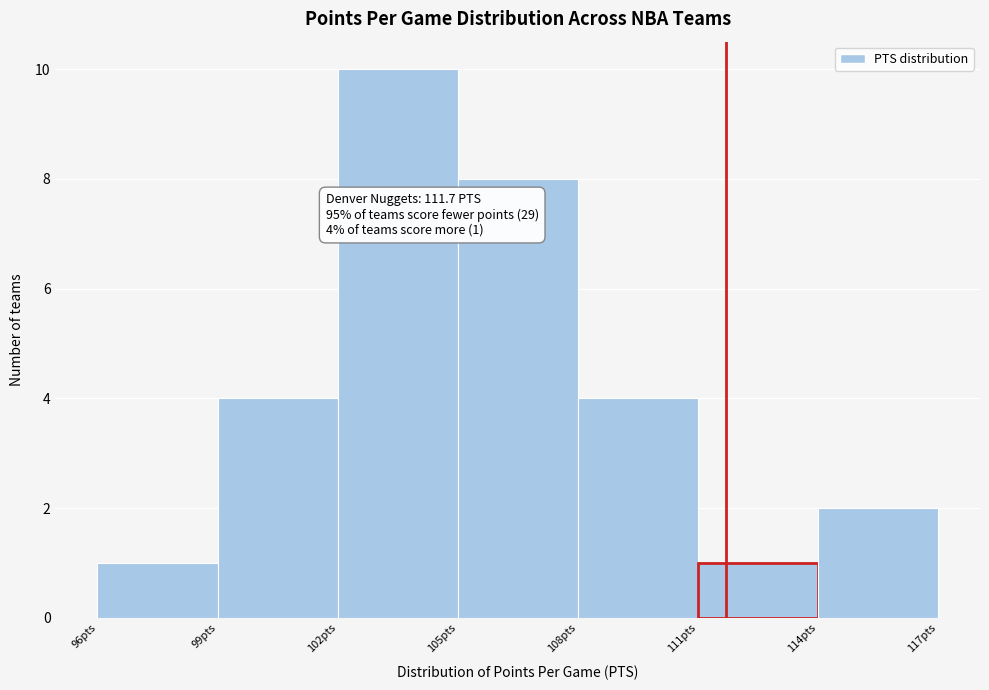

Over which range of the x-axis is the bar tallest?

102 to 105